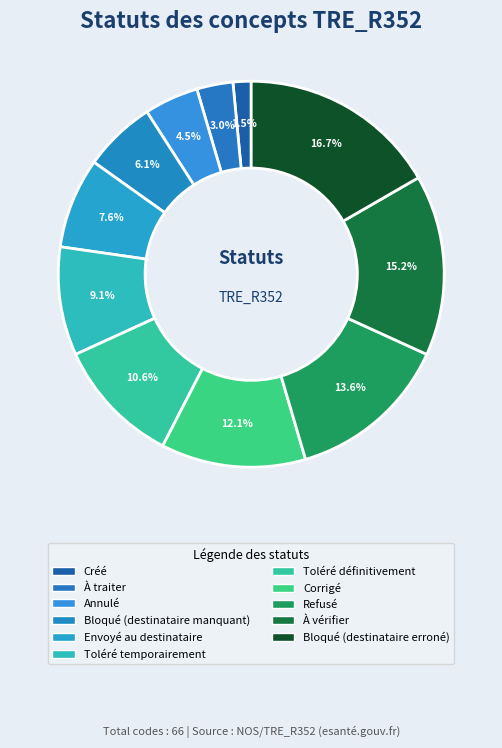

Approximately how many times larger is the value at Corrigé compared to Toléré temporairement?

1.3